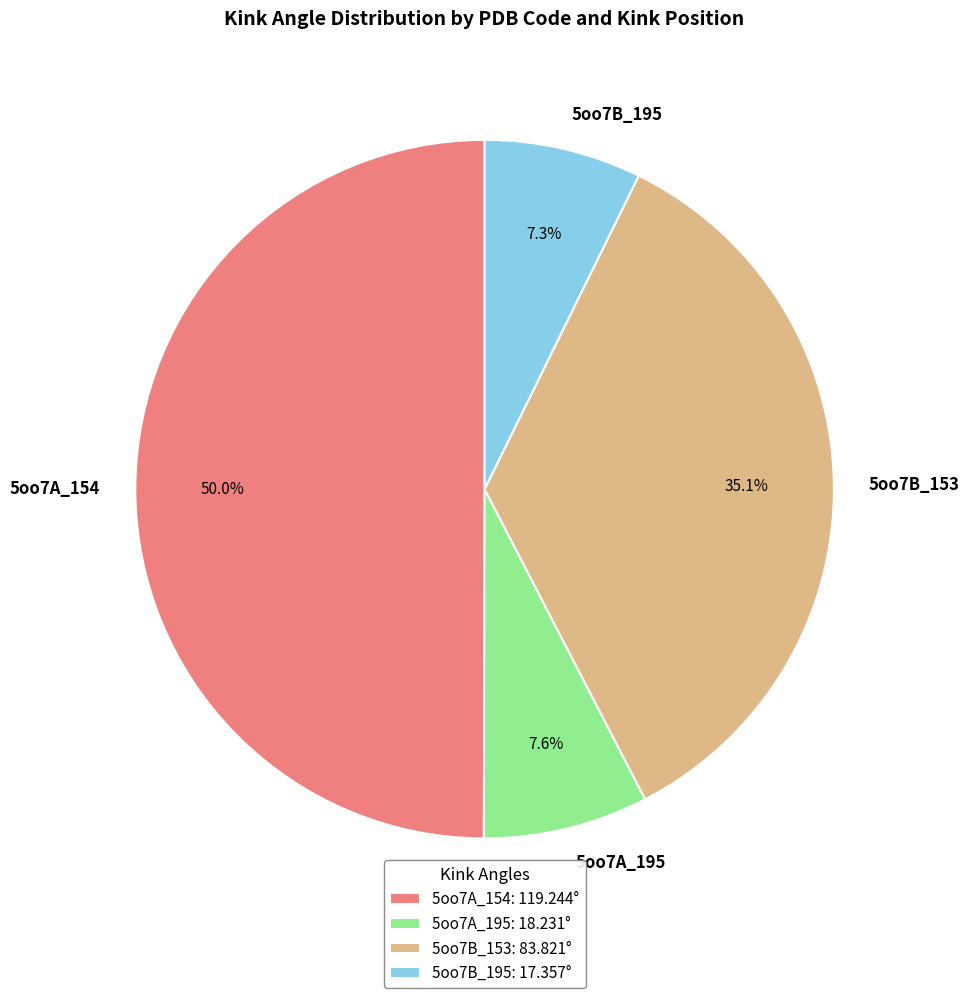

How many slices are in this pie chart?

4